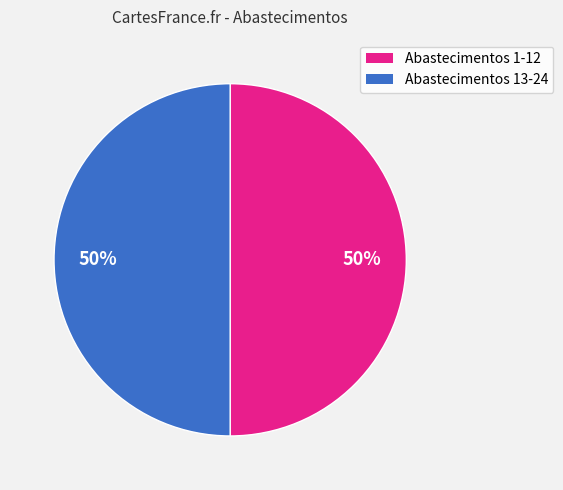

To the nearest percent, what is the average slice percentage?

50%